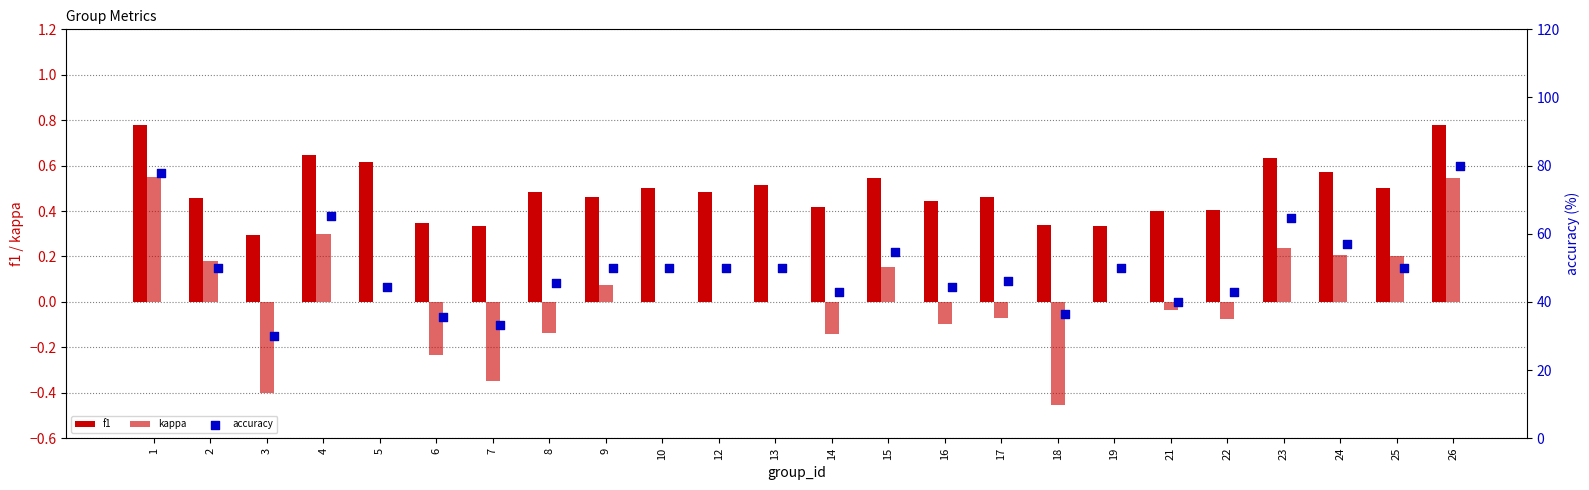

At how many categories does at least one series exceed 68?

2